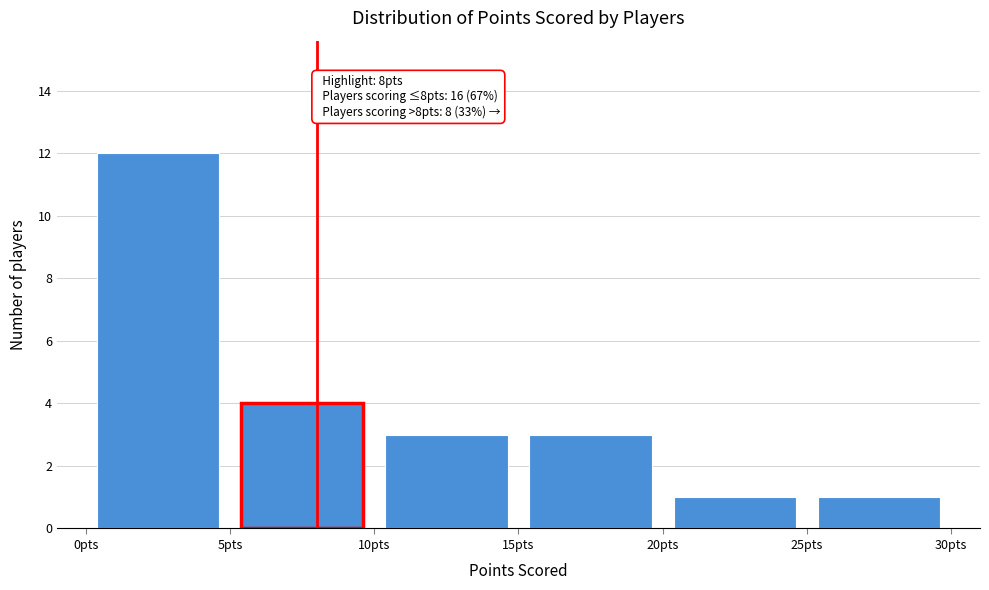

Over which range of the x-axis is the bar tallest?

0 to 5